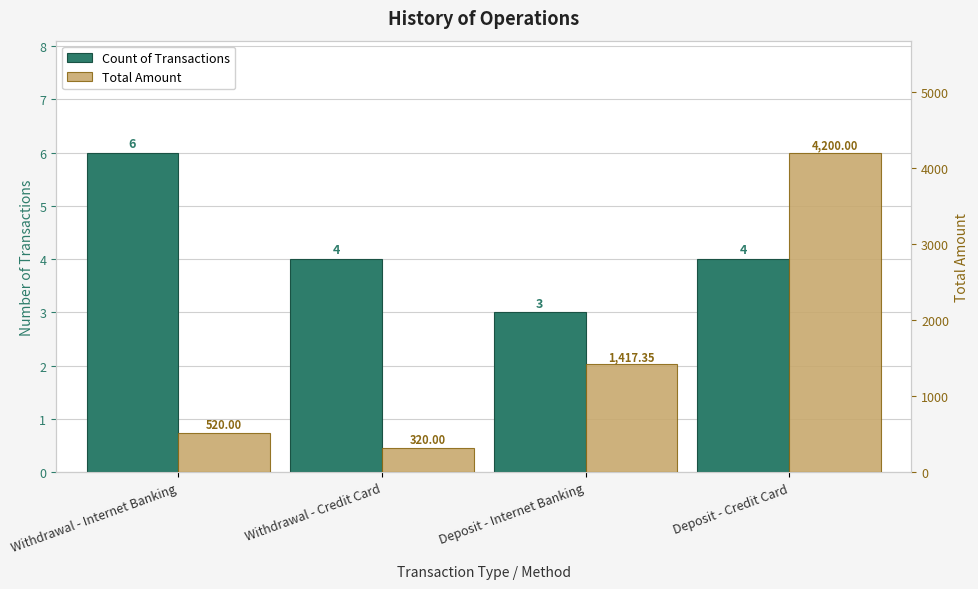

What is the difference between the highest and lowest values at Withdrawal - Credit Card?

316.0